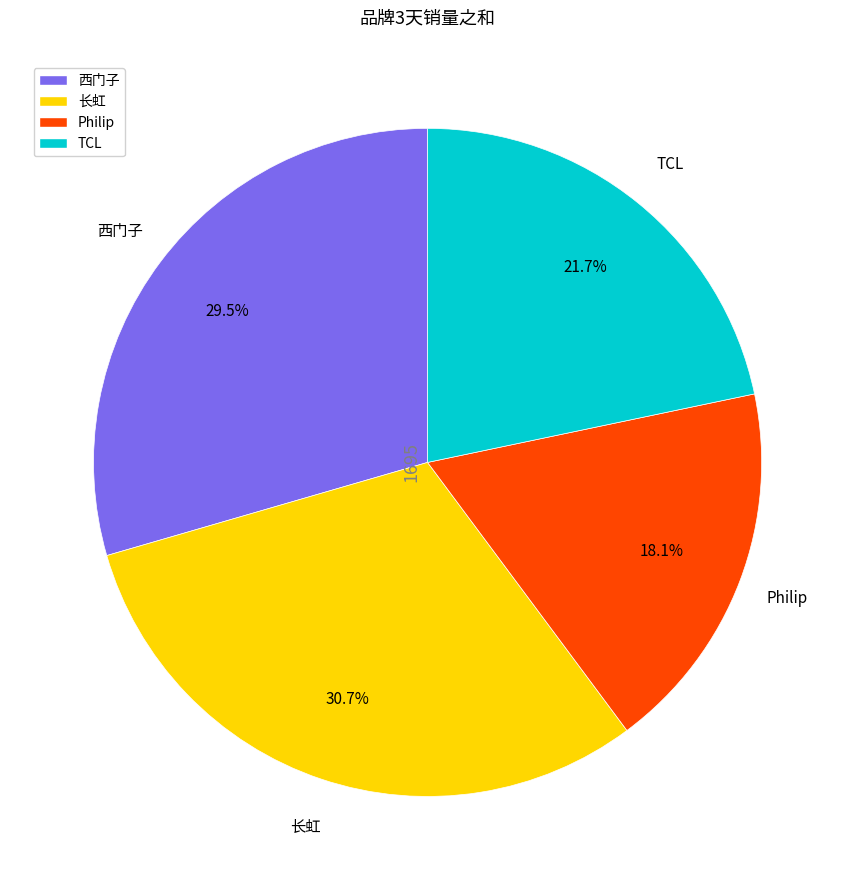

Is there a majority slice in this chart?

No